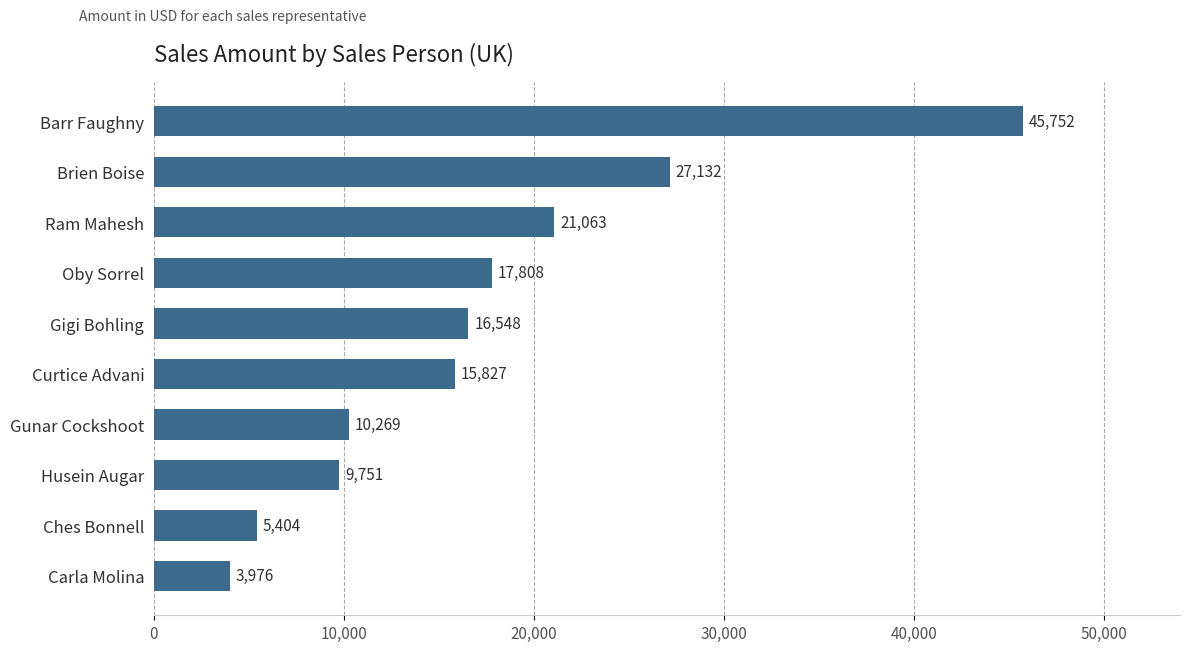

At which label is the value closest to 24864?

Brien Boise